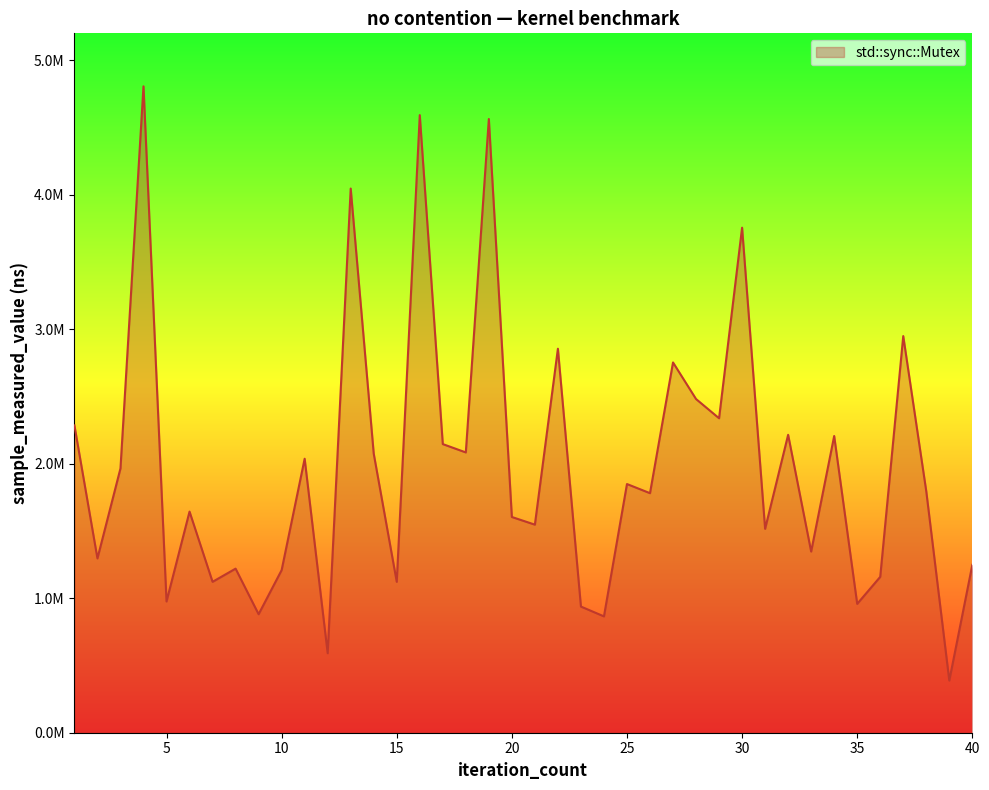

Reading left to right, extract all data points from this chart.

1=2285000	2=1296000	3=1965000	4=4806000	5=976000	6=1644000	7=1122000	8=1220000	9=881000	10=1209000	11=2037000	12=591000	13=4046000	14=2075000	15=1122000	16=4592000	17=2146000	18=2084000	19=4563000	20=1604000	21=1547000	22=2855000	23=938000	24=865000	25=1849000	26=1781000	27=2753000	28=2481000	29=2338000	30=3755000	31=1516000	32=2215000	33=1347000	34=2206000	35=958000	36=1159000	37=2949000	38=1795000	39=388000	40=1248000